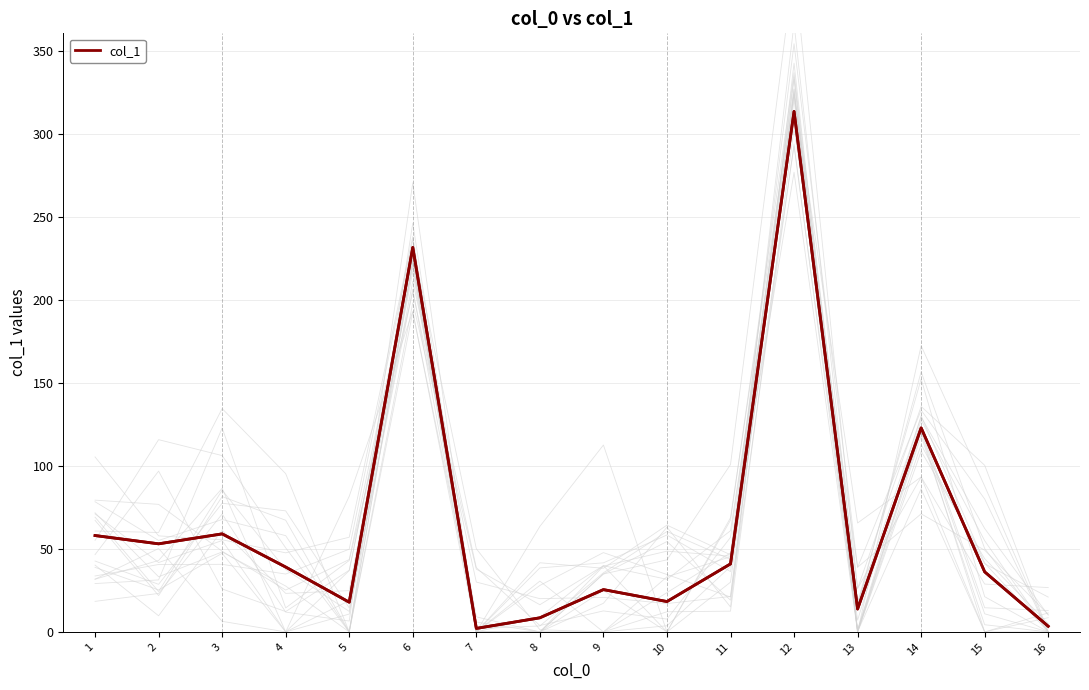

Count the number of data series in this chart.

1